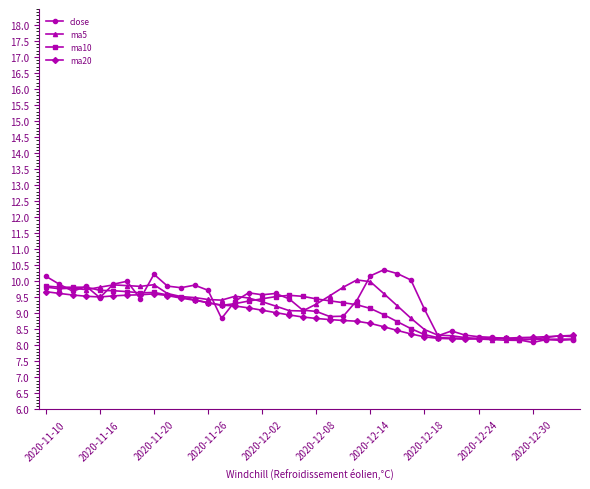

What is the value of the ma5 point at the 4th from the left?

9.7